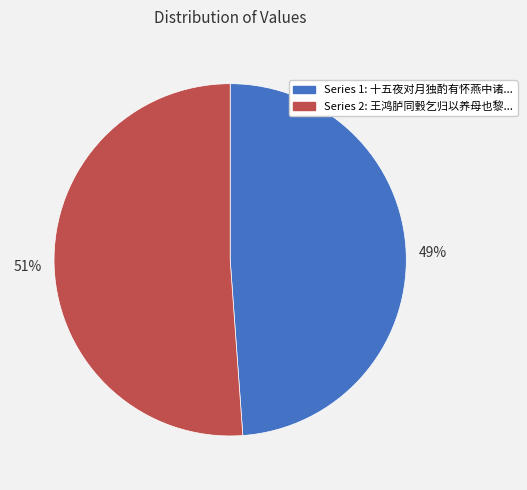

Does any single category account for the majority?

Yes